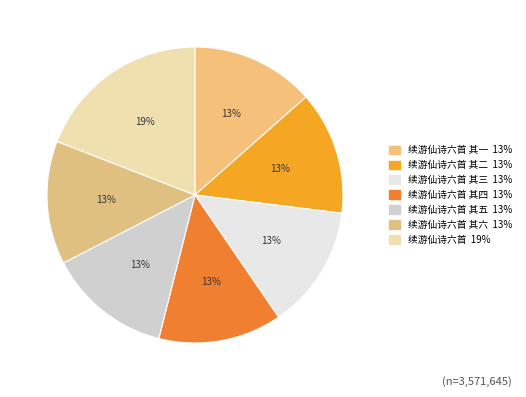

To the nearest percent, what is the difference between the largest and smallest slice percentages?

6%